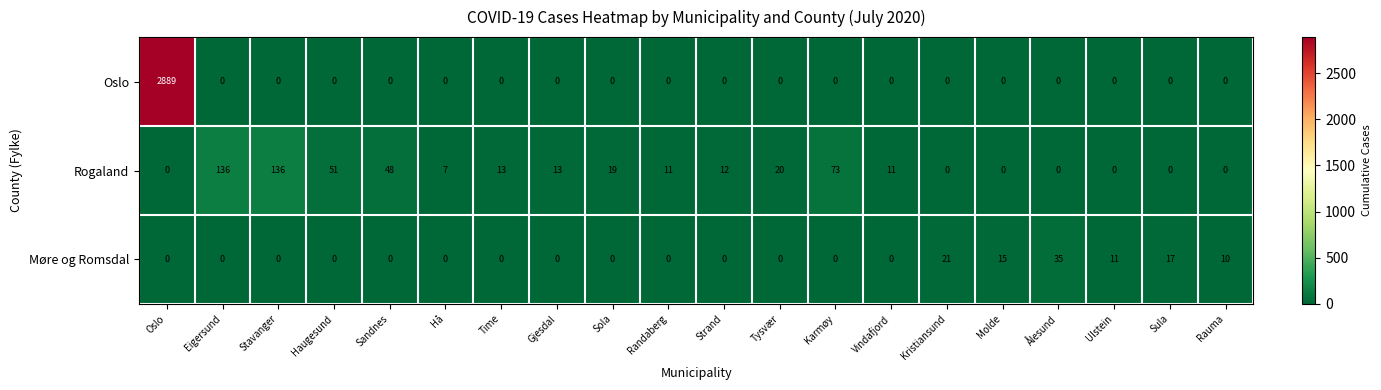

Where does the Rogaland series first go above 12?

Eigersund